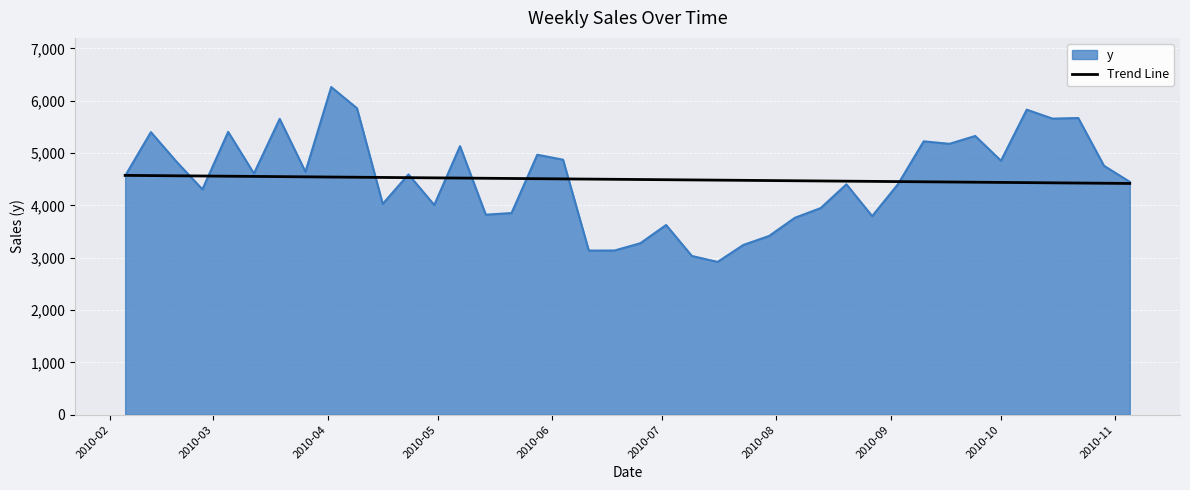

List the series in order of their peak value, highest first.

y, Trend Line